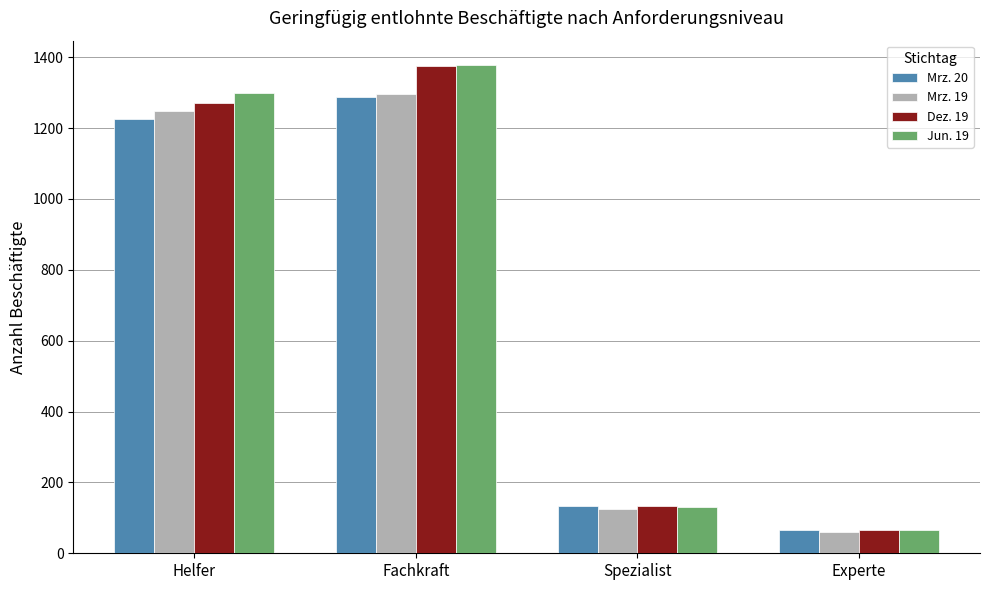

At which label does Jun. 19 reach its minimum?

Experte